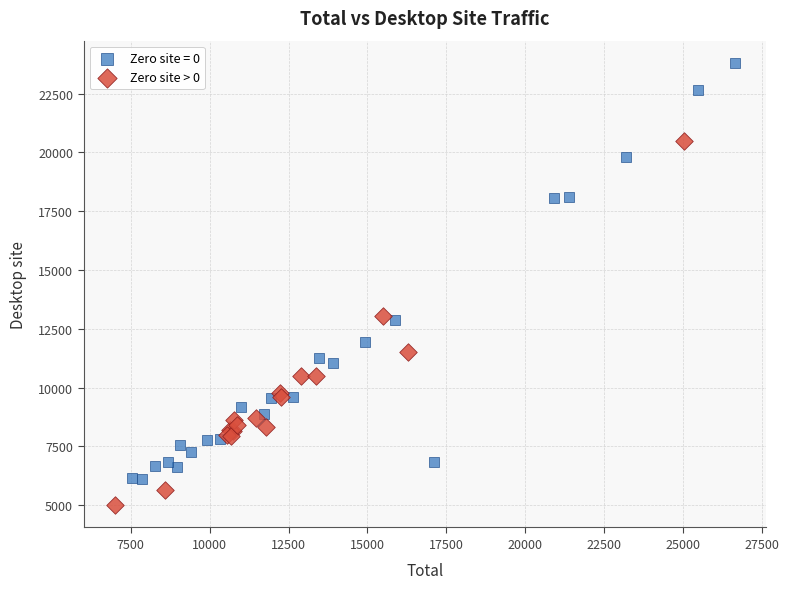

Which series reaches the minimum Y coordinate?

Zero site > 0